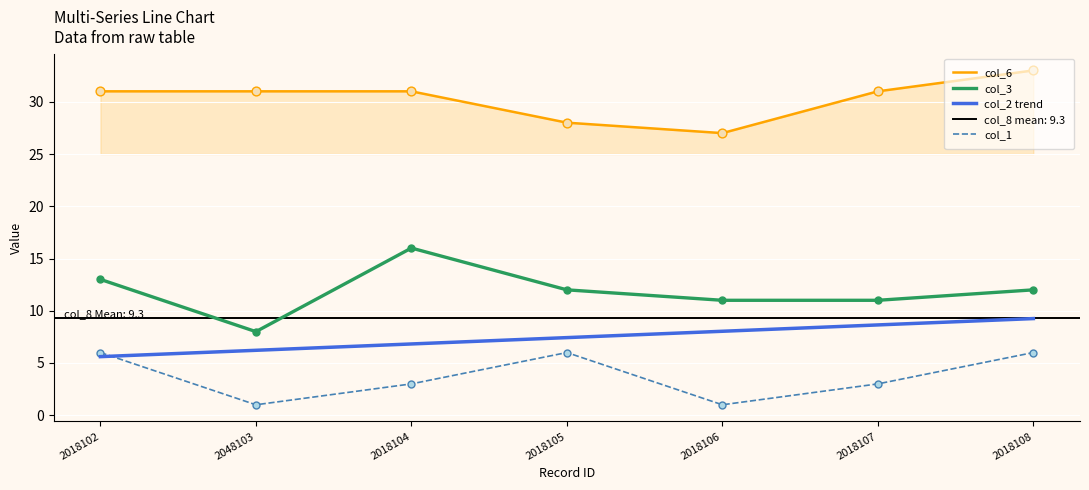

What is the total value across all series at 2018107?

53.6